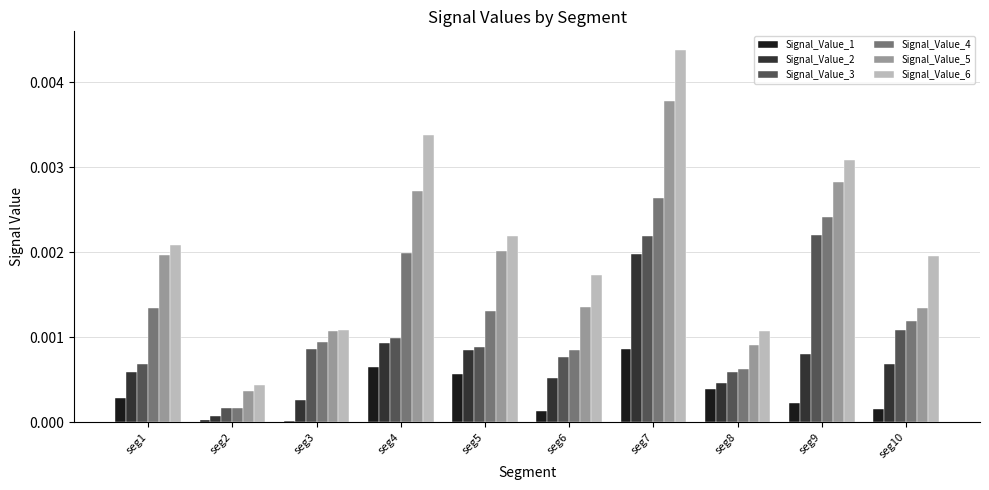

Is the value of Signal_Value_1 at seg1 greater than the value of Signal_Value_6 at seg6?

No